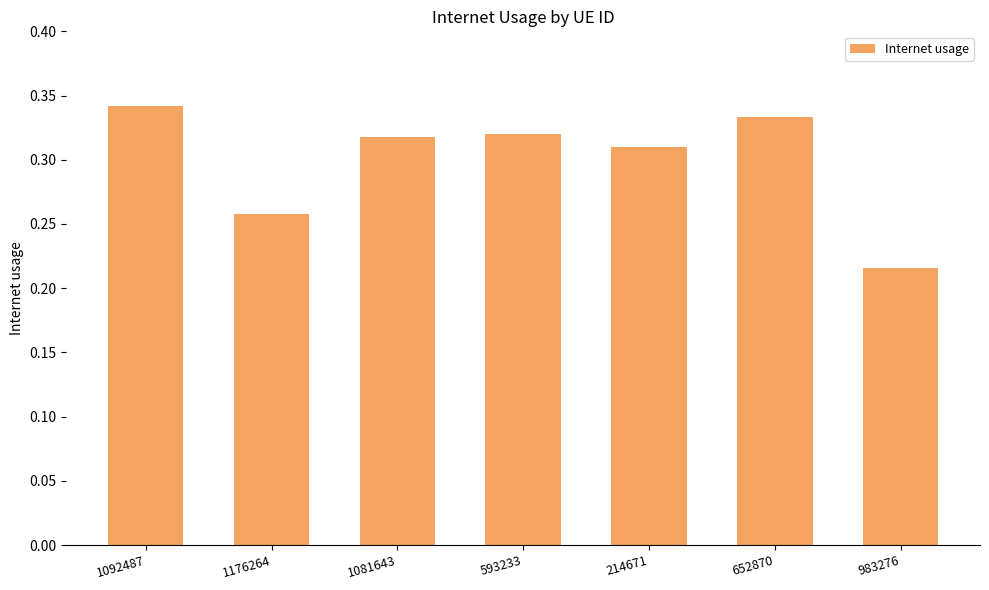

What is the sum of all values?

2.1